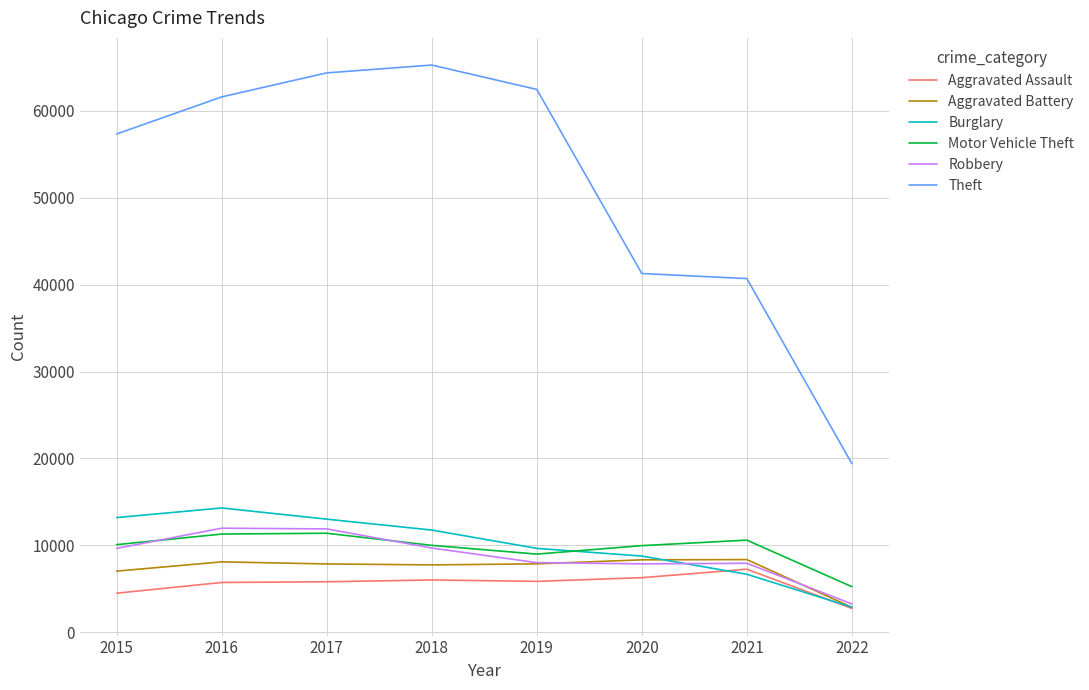

At how many categories does at least one series exceed 31784?

7